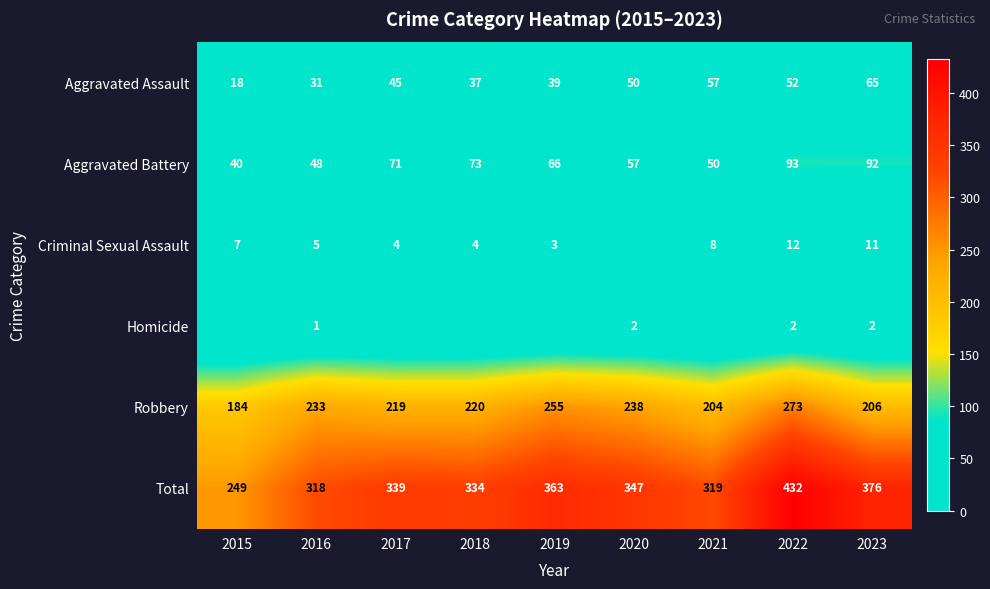

What value does the Aggravated Battery series have at 2023?

92